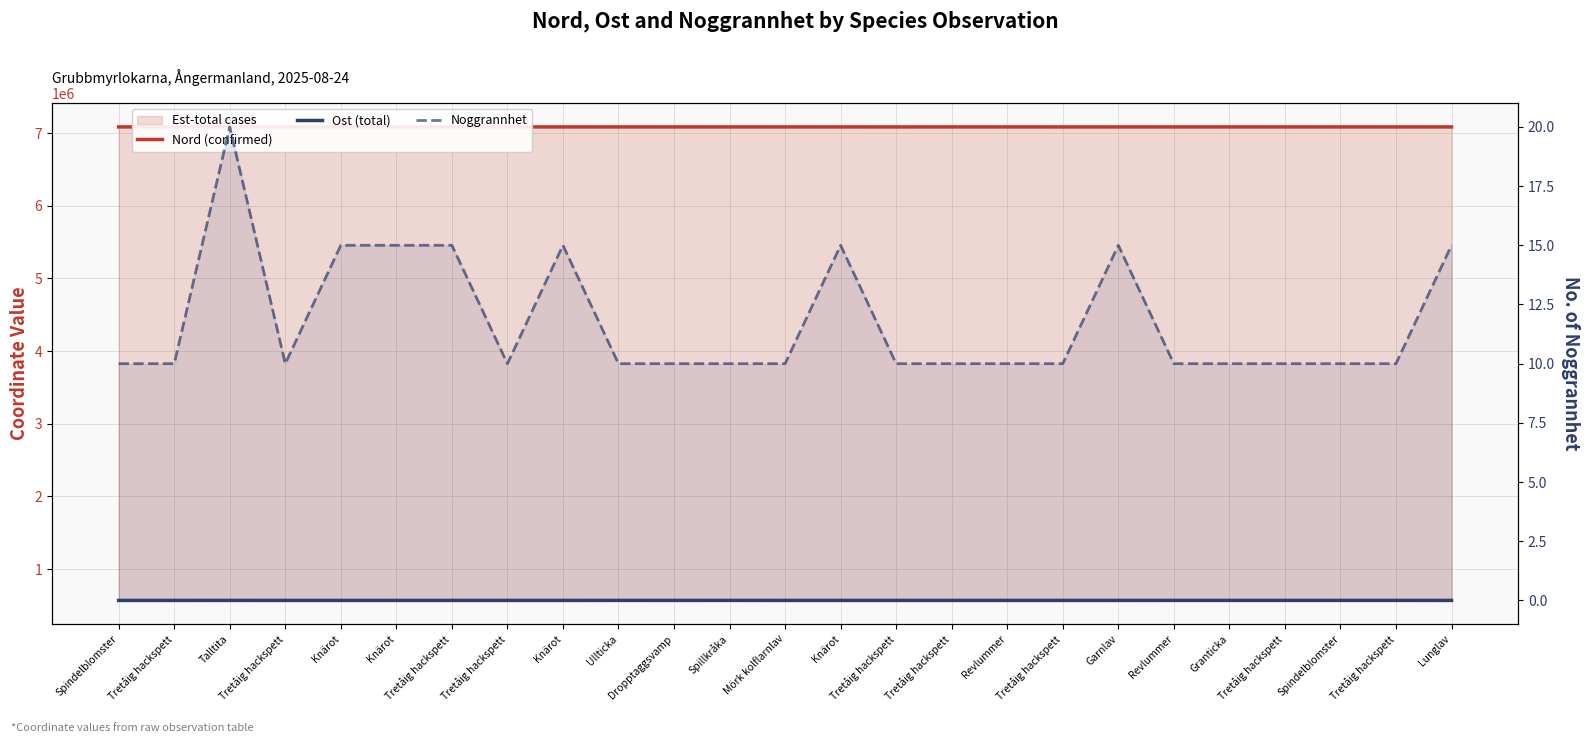

Which category has the highest value in the Nord (confirmed) series?

Tretåig hackspett